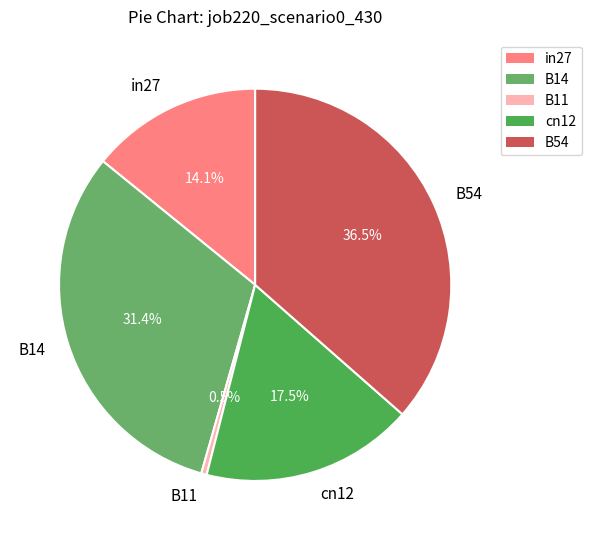

Does B14 account for over 50% of the chart?

No